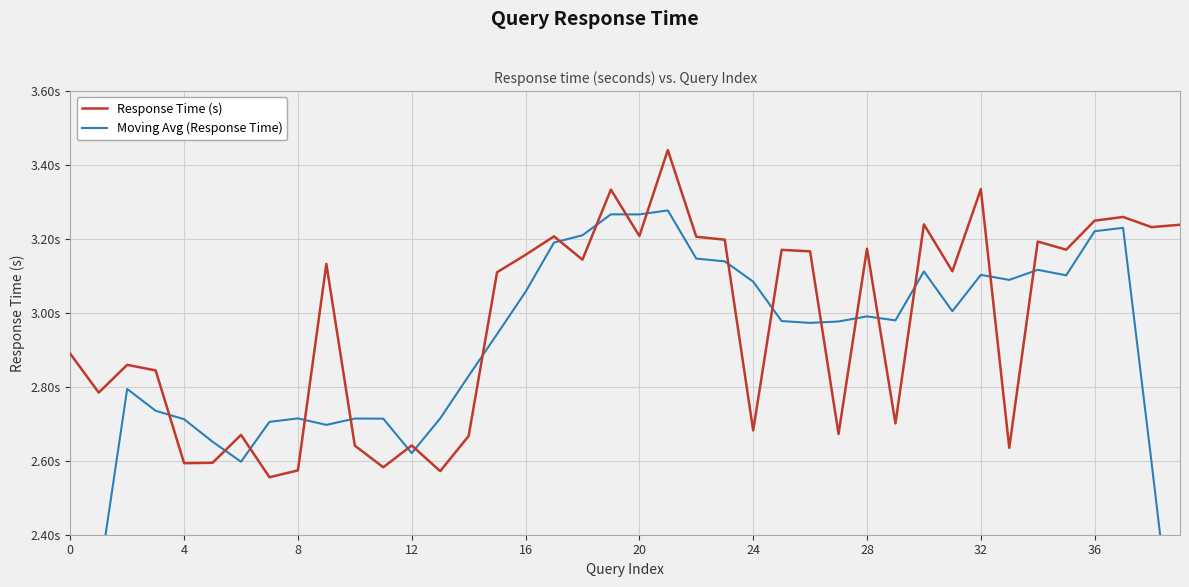

What is the value of the Response Time (s) point at the 4th from the left?

2.8